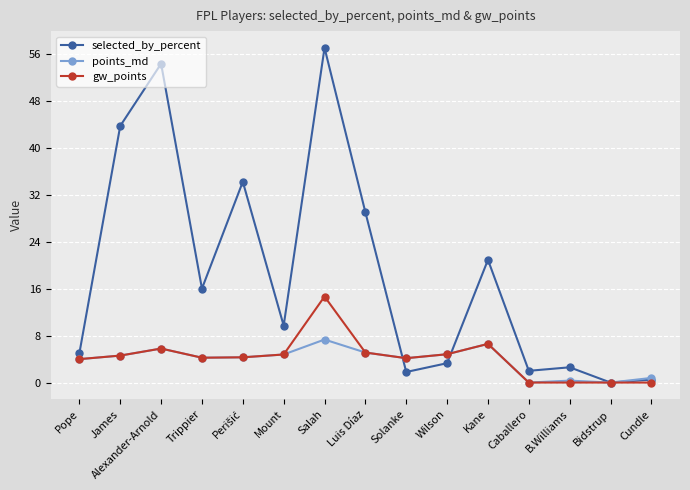

At which category does gw_points reach its first local peak?

Alexander-Arnold